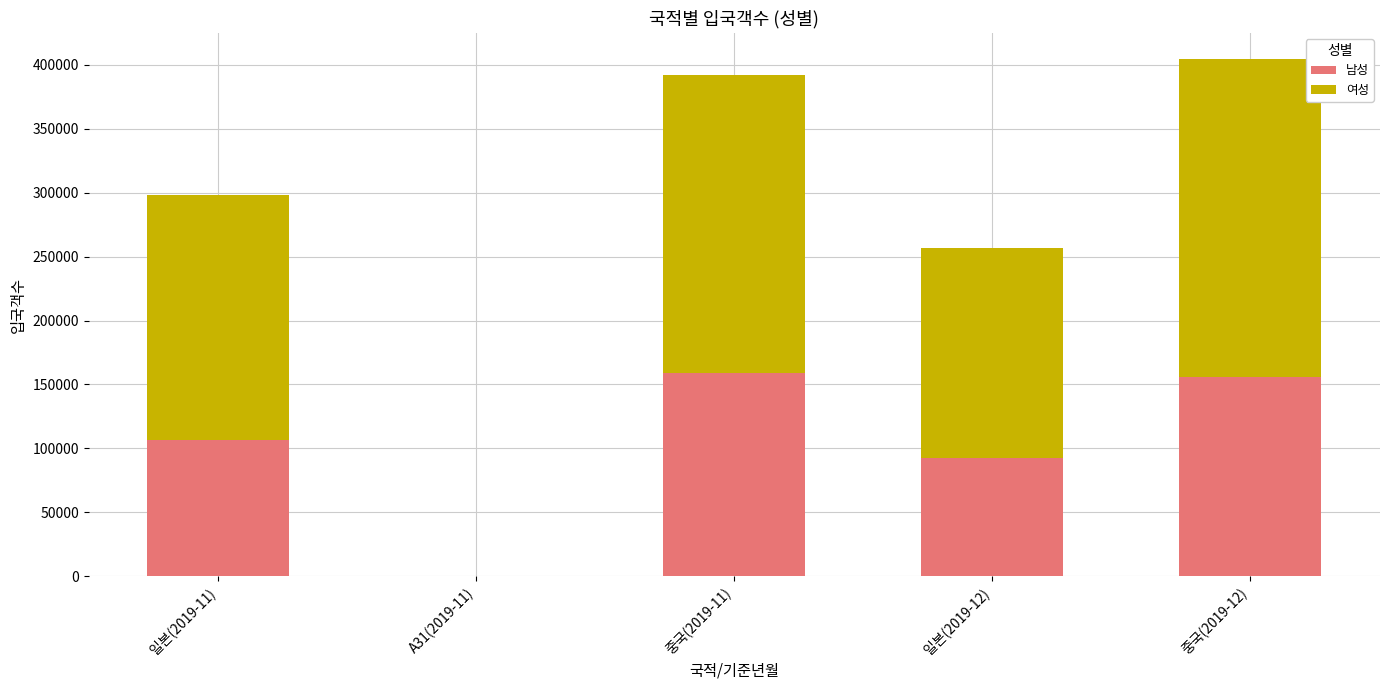

At which label is 남성 closest to 79615?

일본(2019-12)